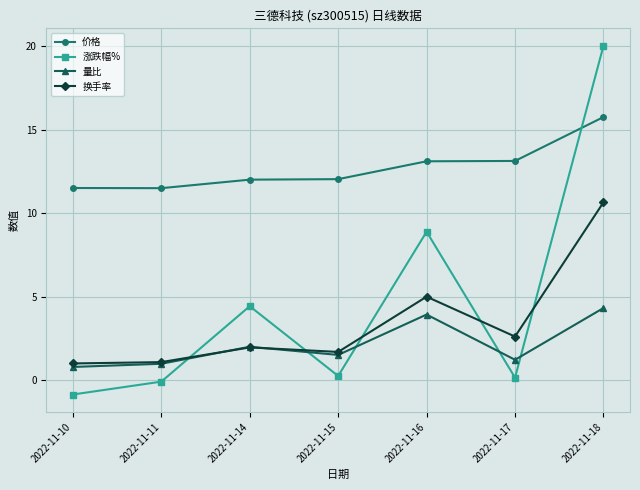

Is the value of 量比 at 2022-11-17 greater than the value of 涨跌幅% at 2022-11-11?

Yes